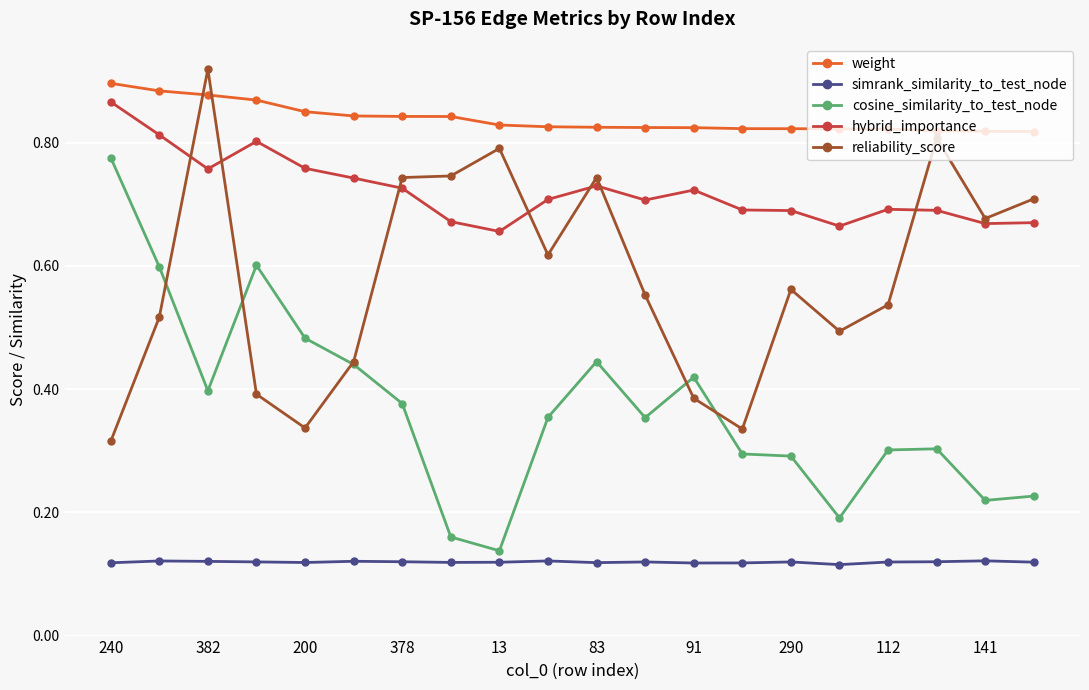

Rank the series by their average value, from lowest to highest.

simrank_similarity_to_test_node, cosine_similarity_to_test_node, reliability_score, hybrid_importance, weight